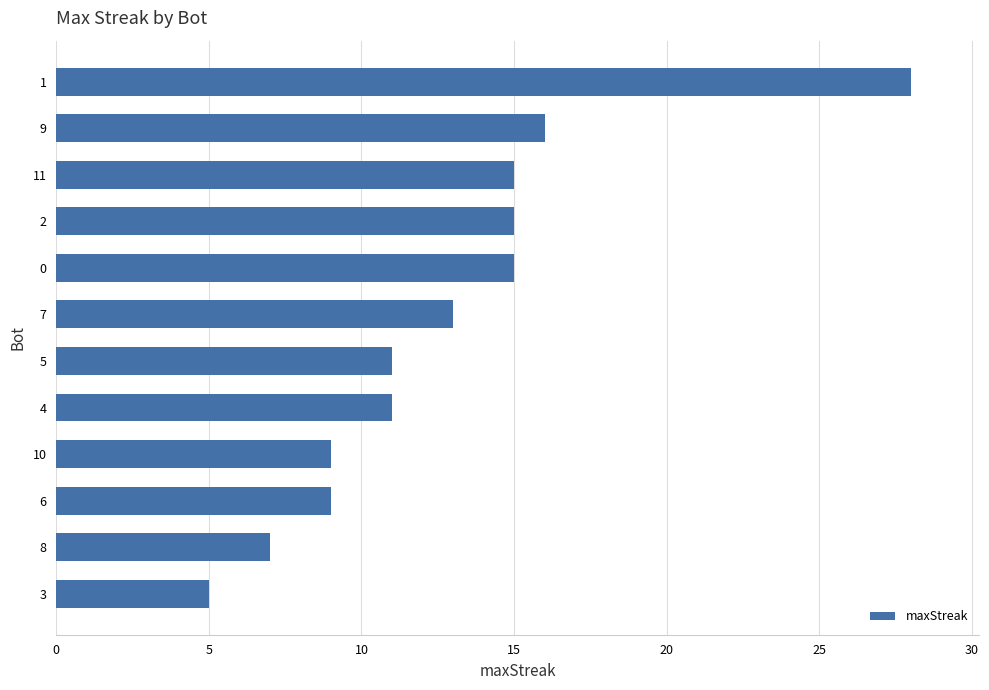

The value at 6 is 2. True or false?

False